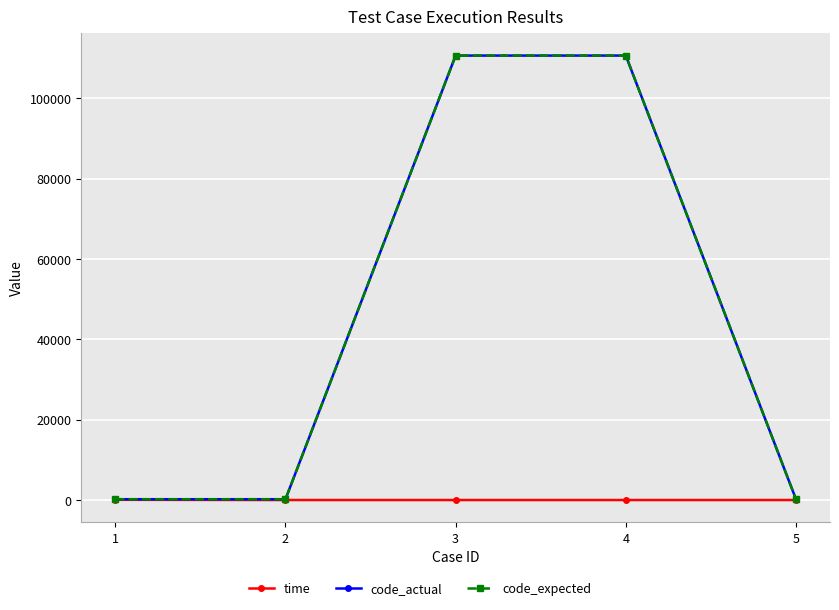

Reading right to left, list all the values displayed in this chart.

time: 0.1	0.0	0.0	0.4	60.1
code_actual: 200.0	110601.0	110600.0	200.0	200.0
code_expected: 200.0	110601.0	110600.0	200.0	200.0